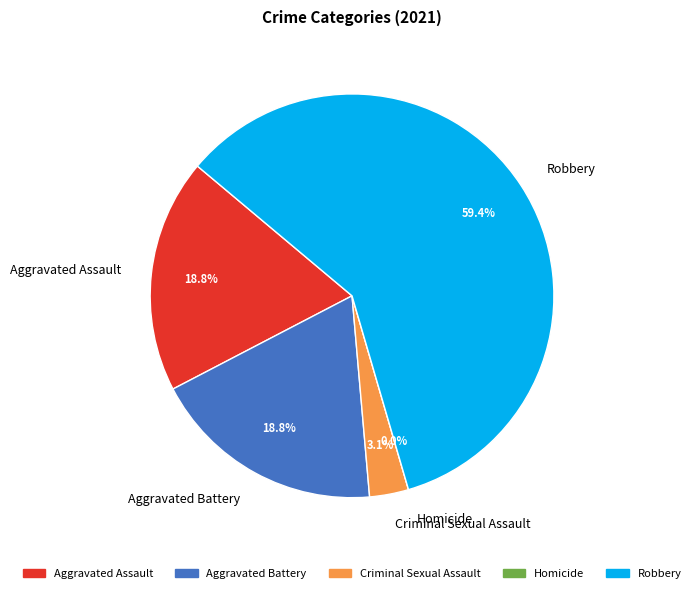

Do Criminal Sexual Assault and Homicide together represent more than half of the pie?

No